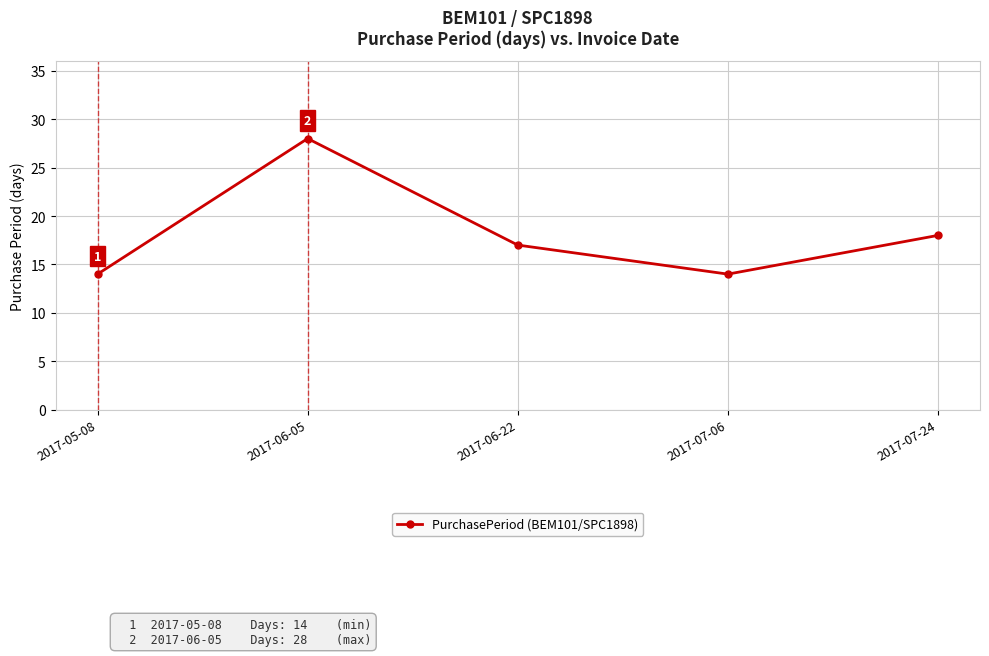

The value at 2017-06-22 is 12. True or false?

False